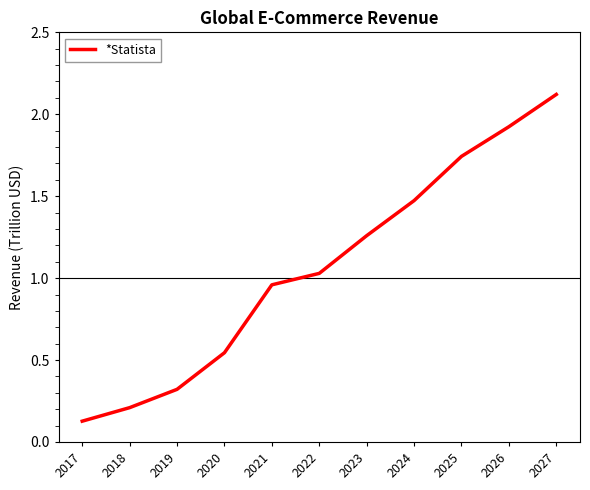

Rank the categories by value from highest to lowest.

2027, 2026, 2025, 2024, 2023, 2022, 2021, 2020, 2019, 2018, 2017